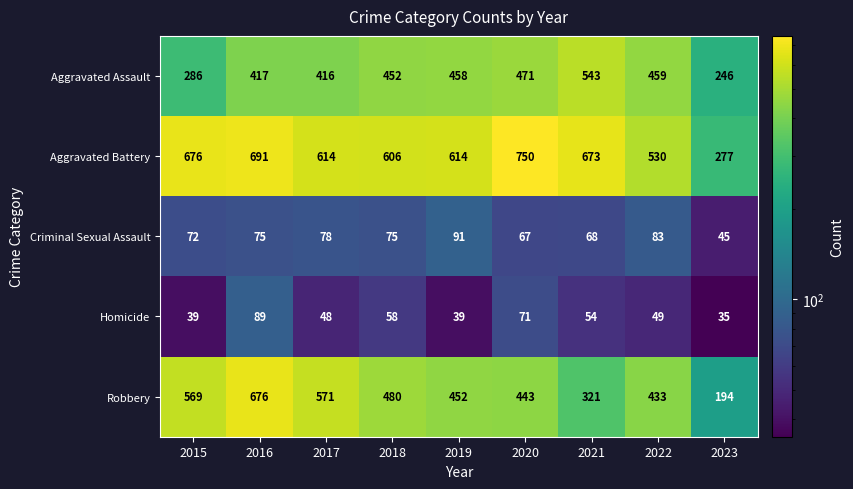

What is the total value across all series at 2018?

1671